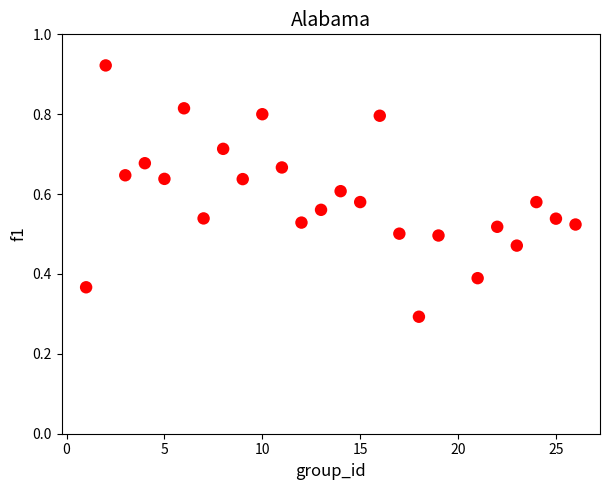

What Y value in the scatter plot is closest to 0?

0.3